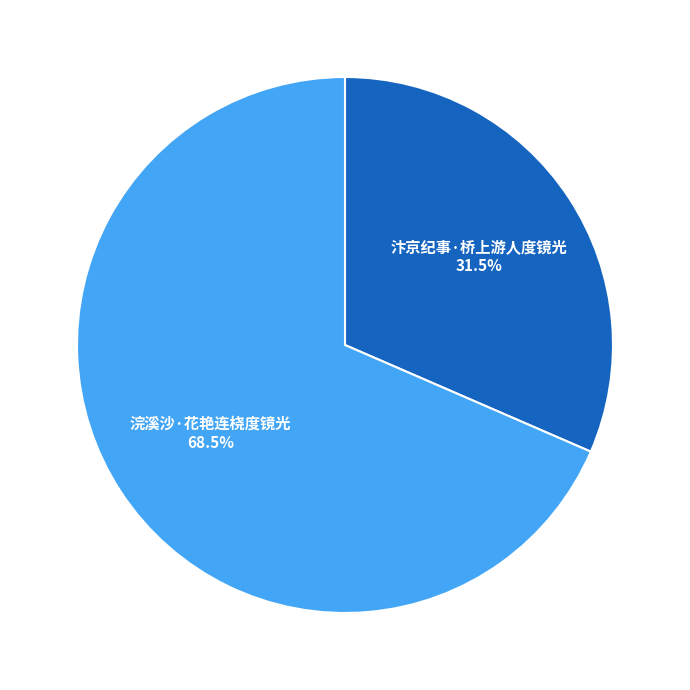

How much of the chart is everything except 浣溪沙·花艳连桡度镜光?

31.5%